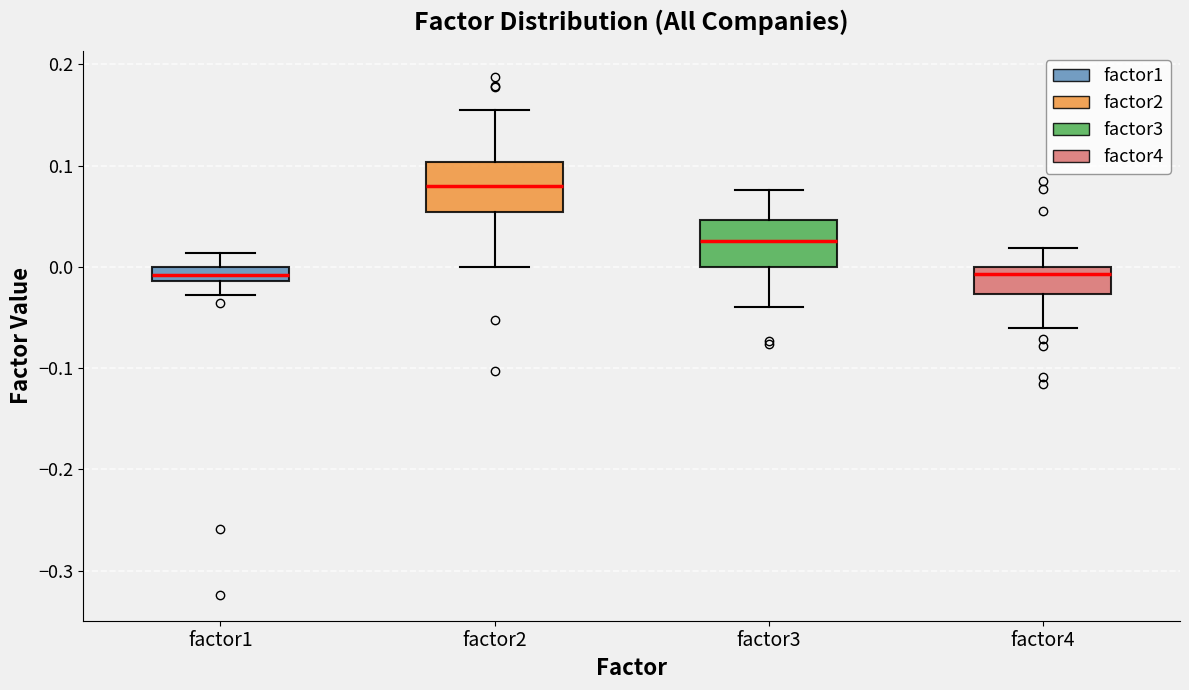

Where is the lower edge of the box for factor4 on the y-axis? The values are not printed on the chart, so give them approximately, as read against the axis.

-0.03